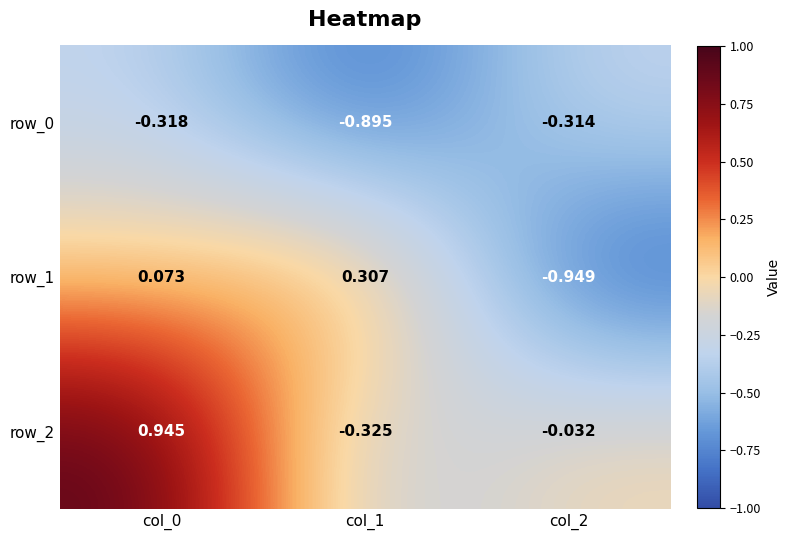

Is the value of row_2 at col_2 greater than the value of row_0 at col_2?

Yes